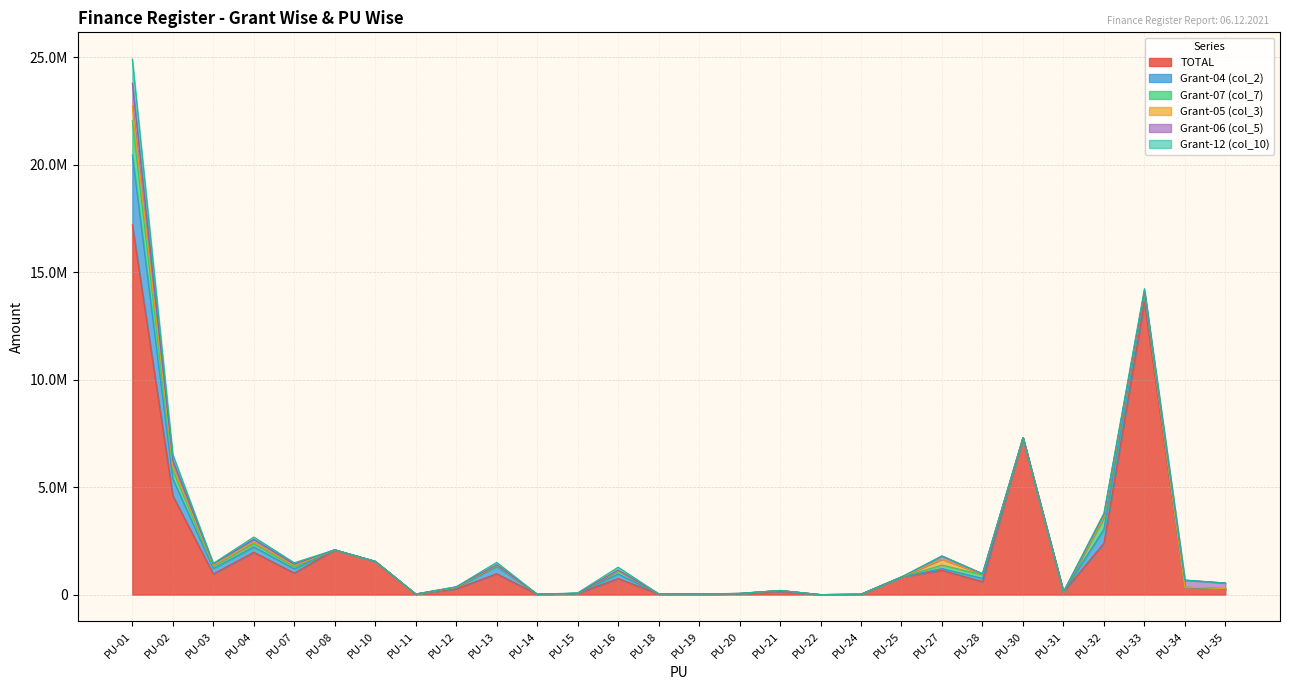

How many interior local valleys does the TOTAL series have?

8